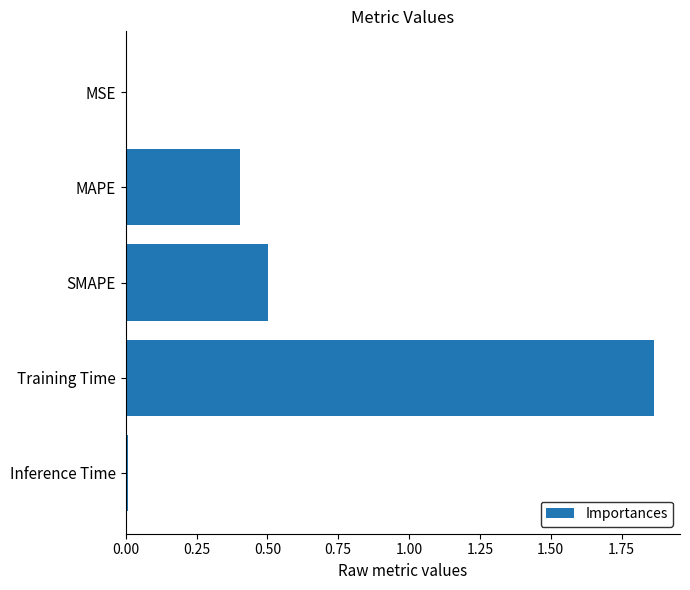

Which has a higher value, MSE or Training Time?

Training Time